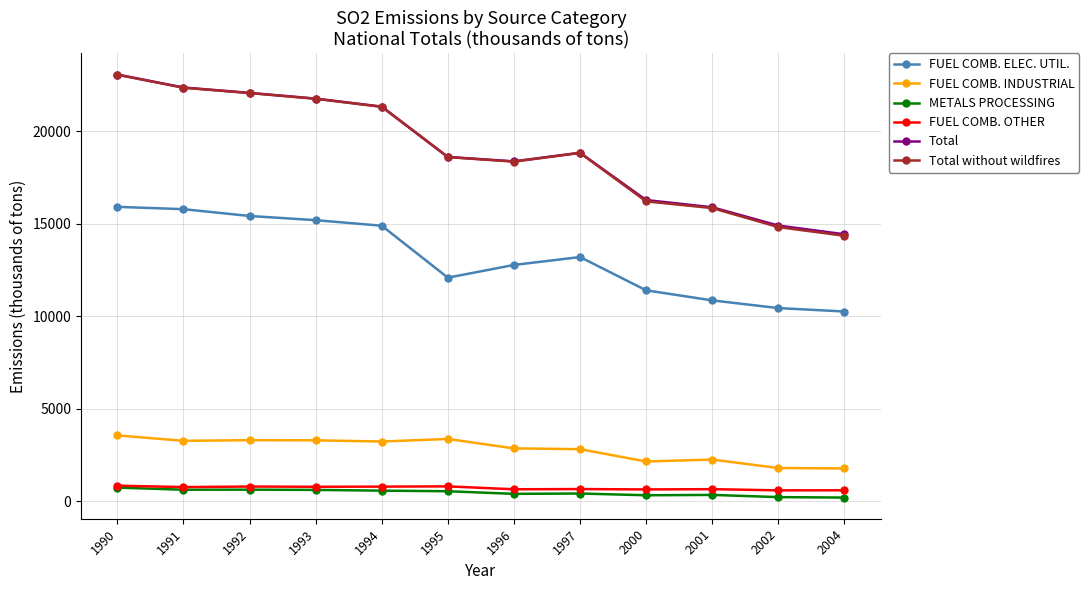

In FUEL COMB. ELEC. UTIL., how many points are higher than both neighbors (excluding endpoints)?

1